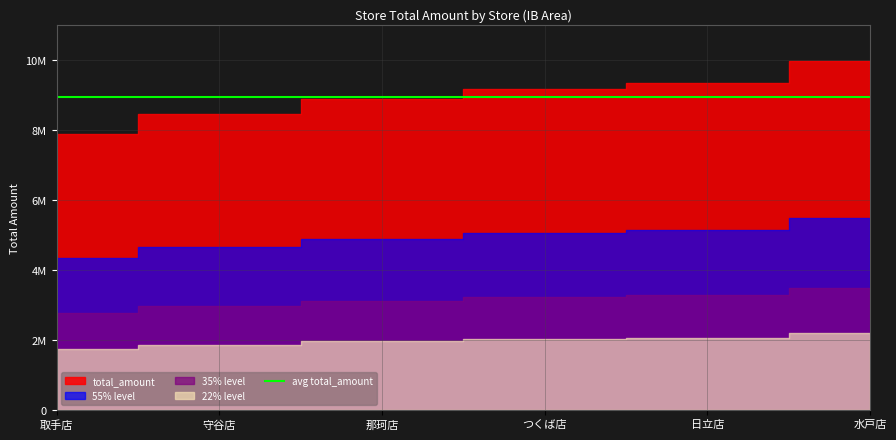

Where is the data nearest to the value 8920871?

那珂店